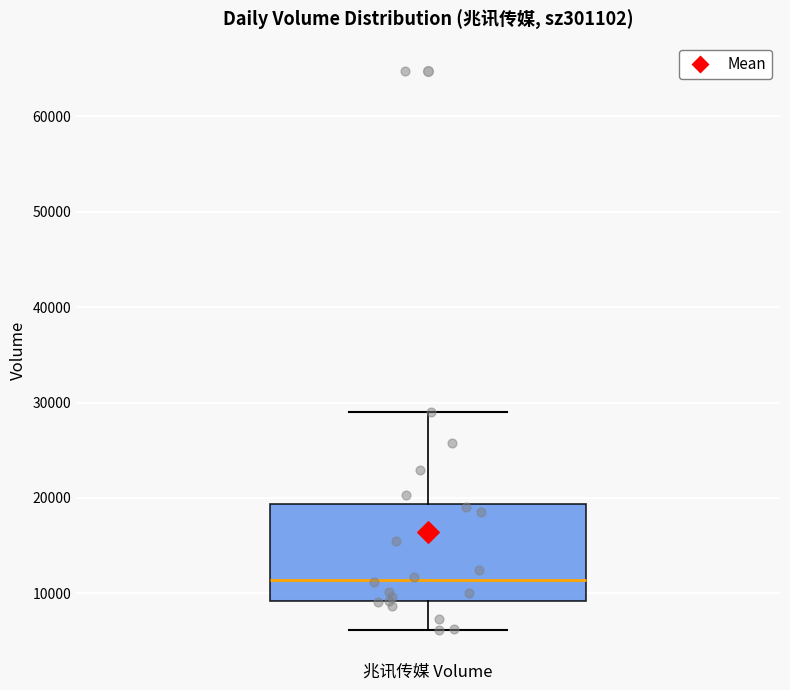

Where does the median line of the box for 兆讯传媒 Volume sit on the y-axis? The values are not printed on the chart, so give them approximately, as read against the axis.

11000